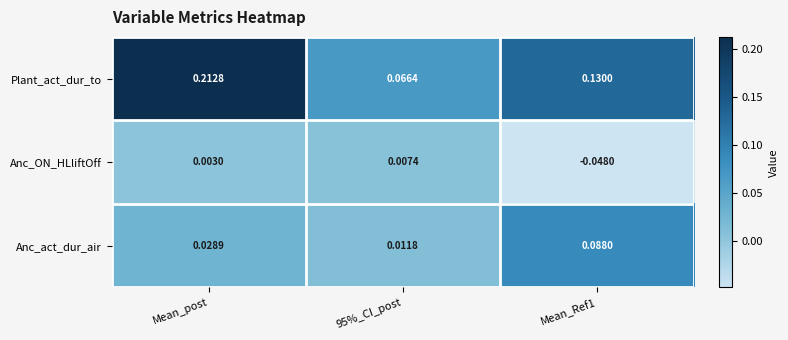

Which series has the largest range (max minus min)?

Plant_act_dur_to